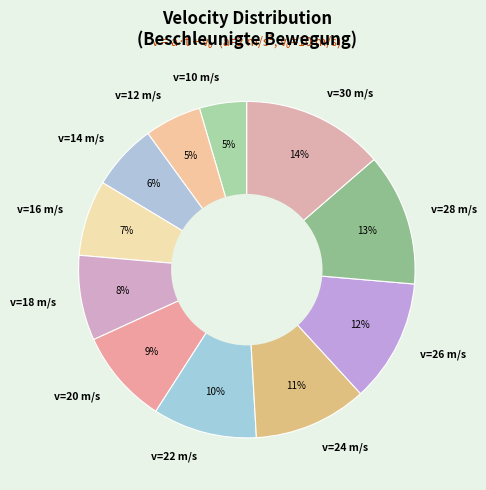

True or false: v=20 m/s accounts for 9% of the total.

True